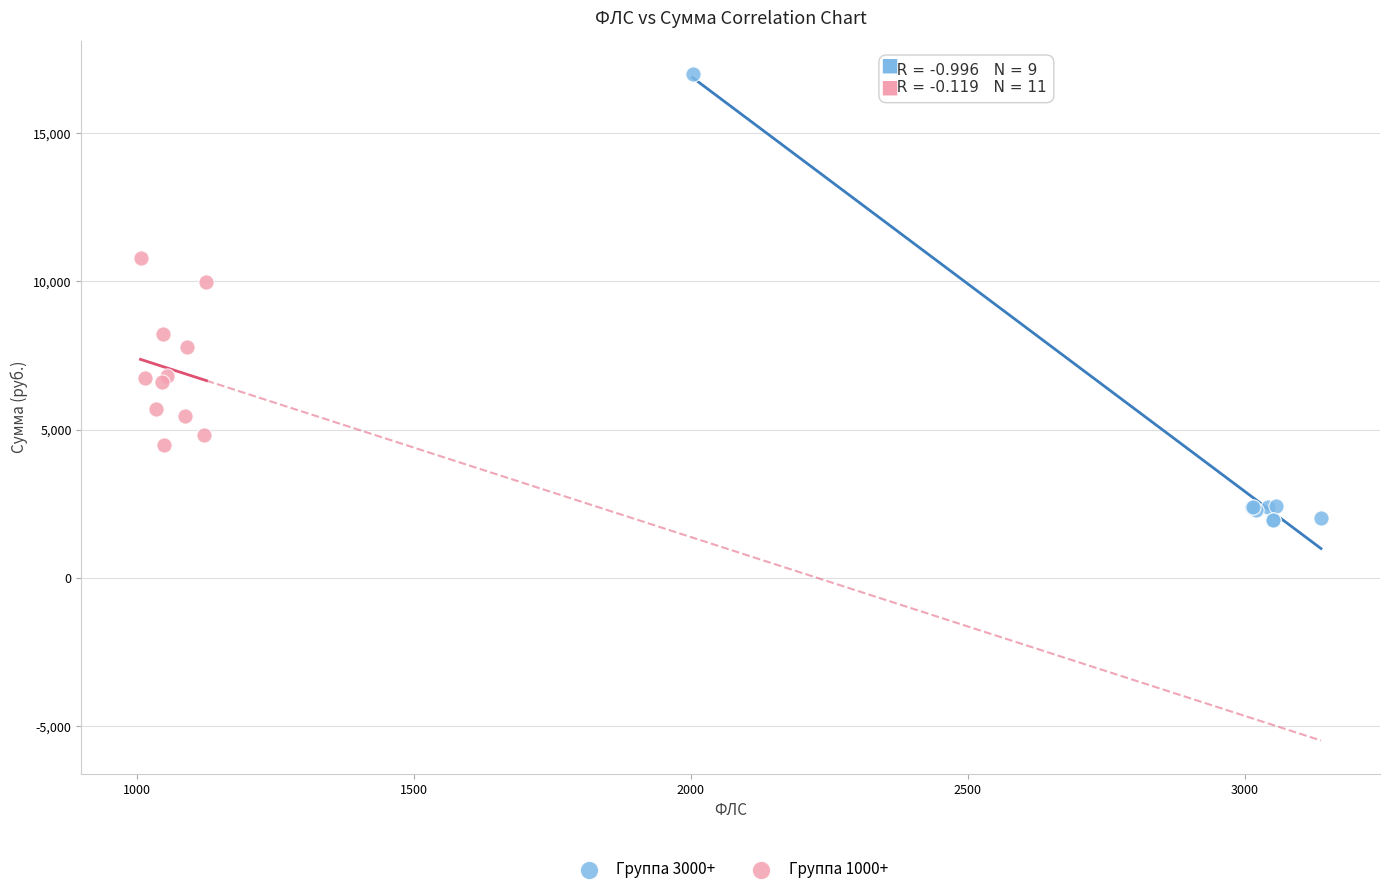

Which series reaches the minimum Y coordinate?

Группа 3000+